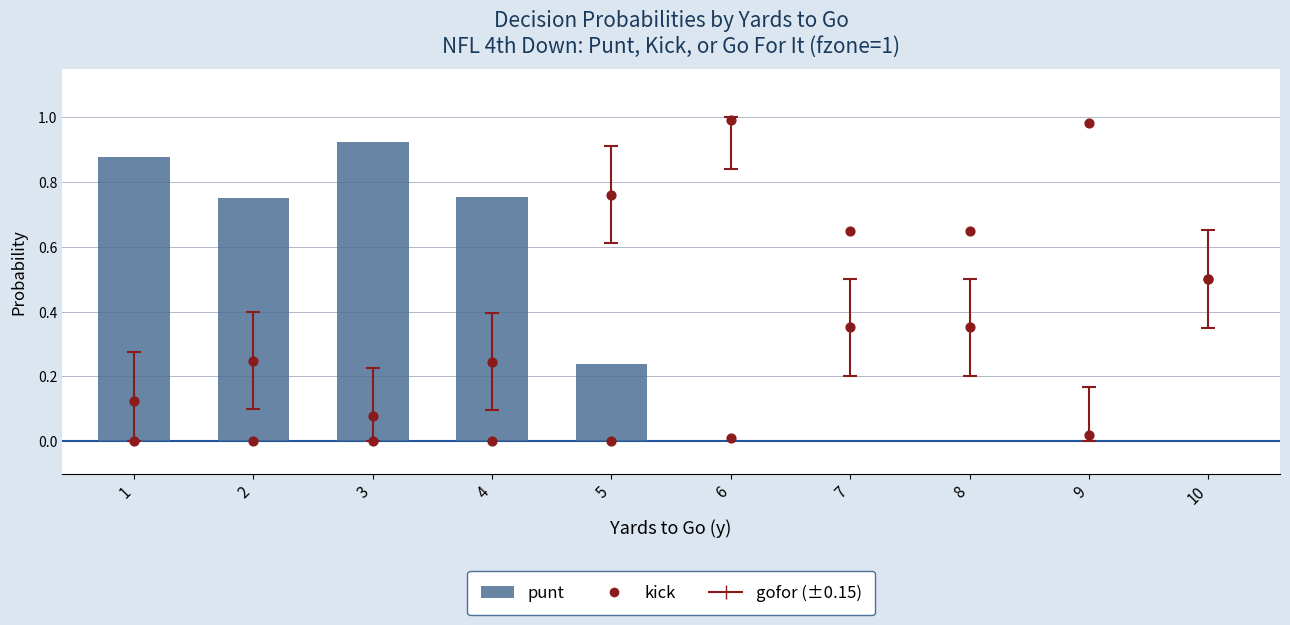

Is the value of kick at 4 greater than the value of punt at 4?

No